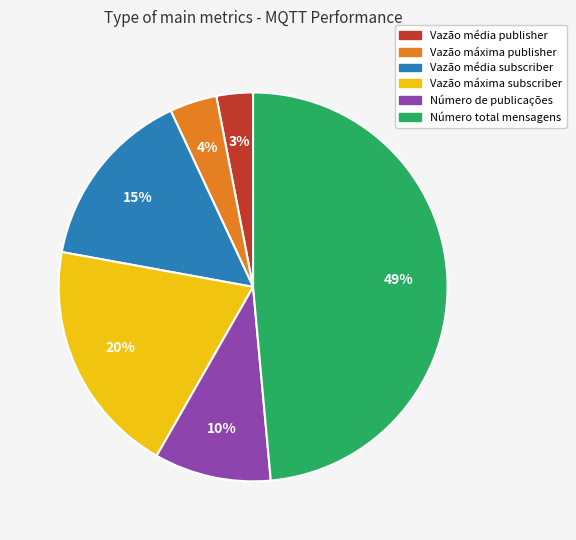

To the nearest percent, what portion does Número total mensagens represent?

49%